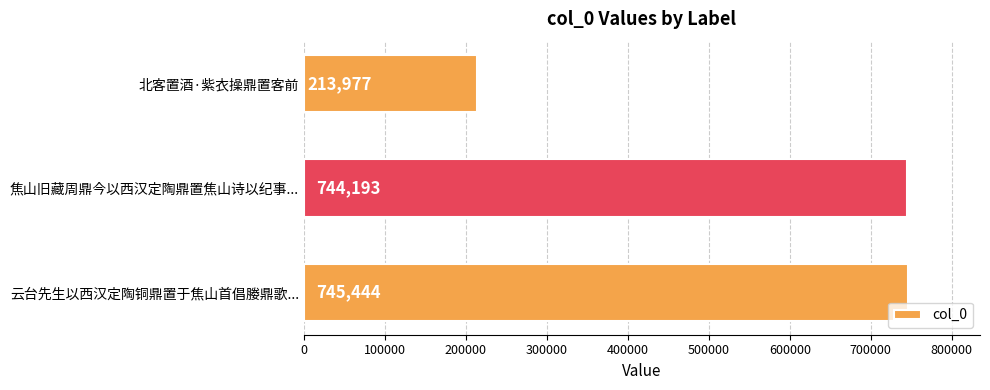

Reading bottom to top, list all the values displayed in this chart.

云台先生以西汉定陶铜鼎置于焦山首倡媵鼎歌...=745444	焦山旧藏周鼎今以西汉定陶鼎置焦山诗以纪事...=744193	北客置酒·紫衣操鼎置客前=213977